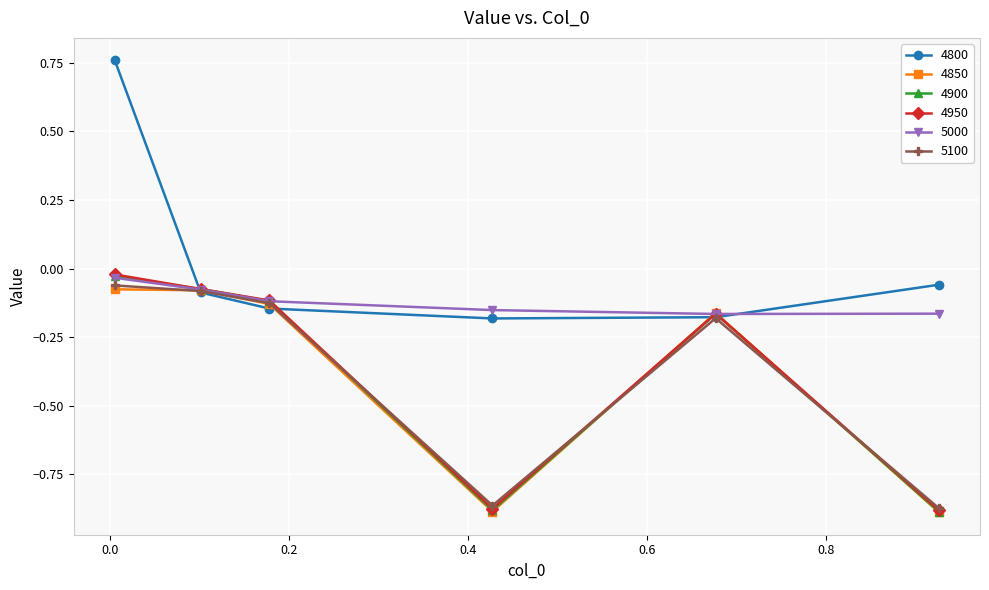

Which series has the largest range (max minus min)?

4800